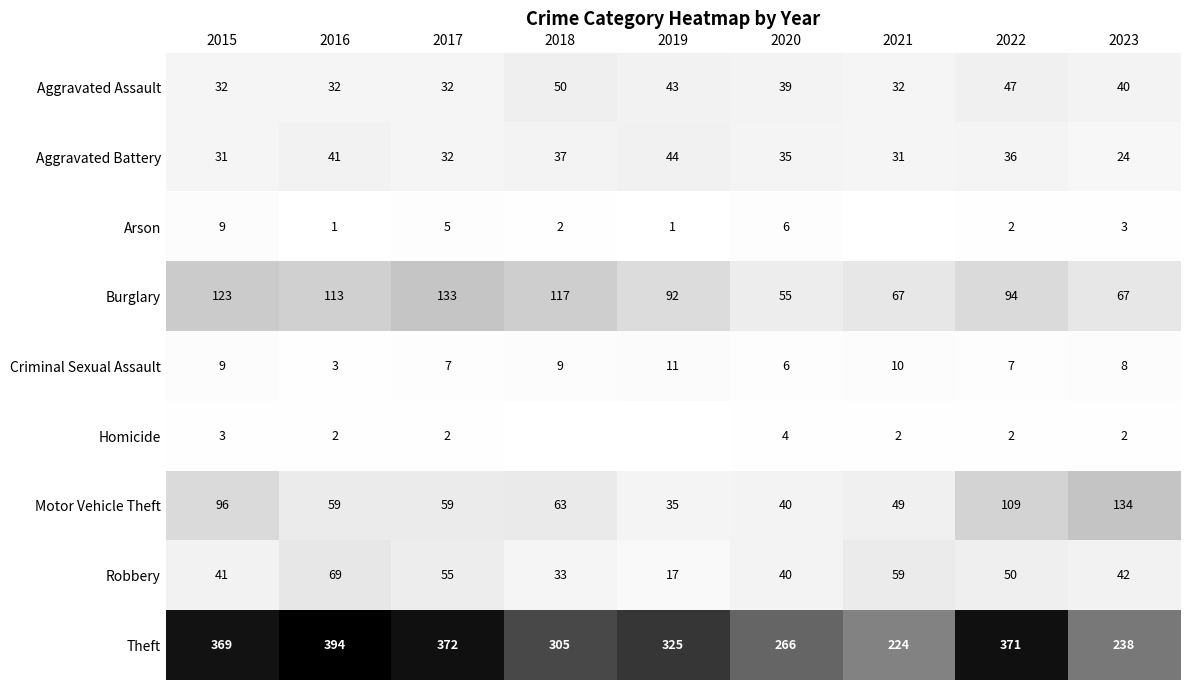

The Robbery series shows 50 at 2022. True or false?

True